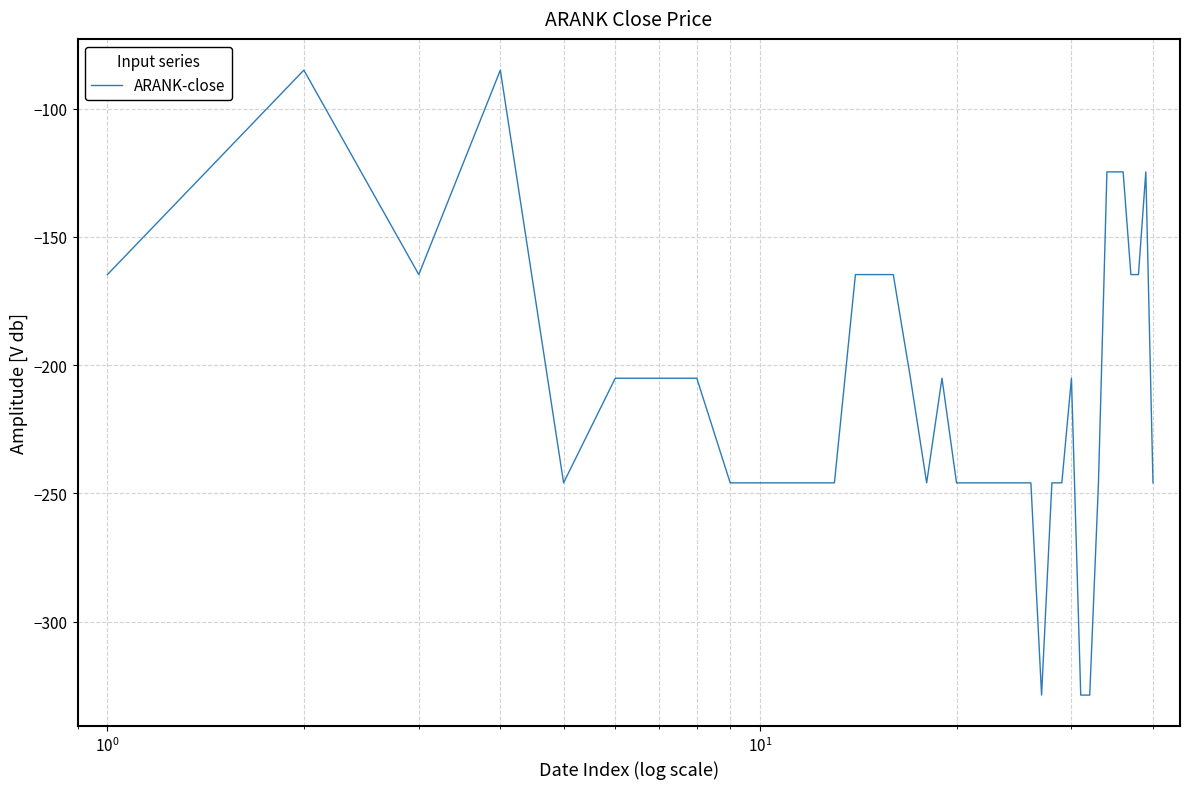

What is the greatest value displayed?

-85.0